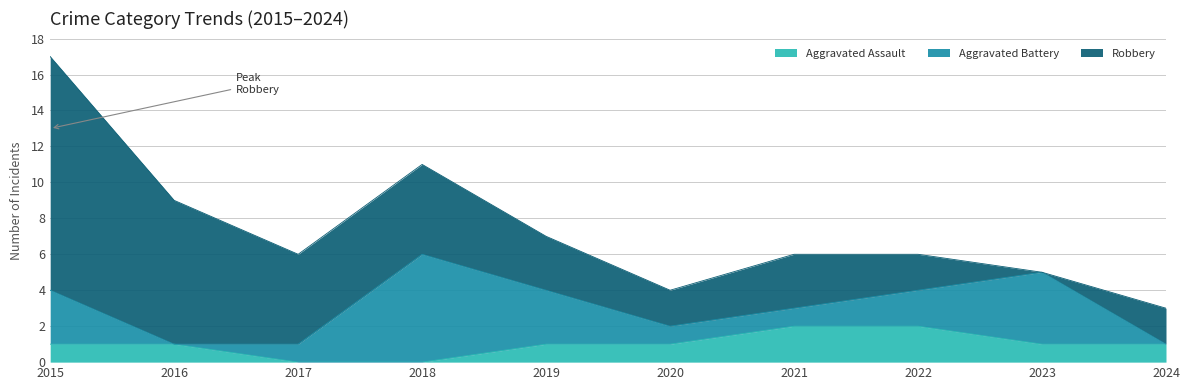

How many data points in Robbery are less than 3?

4